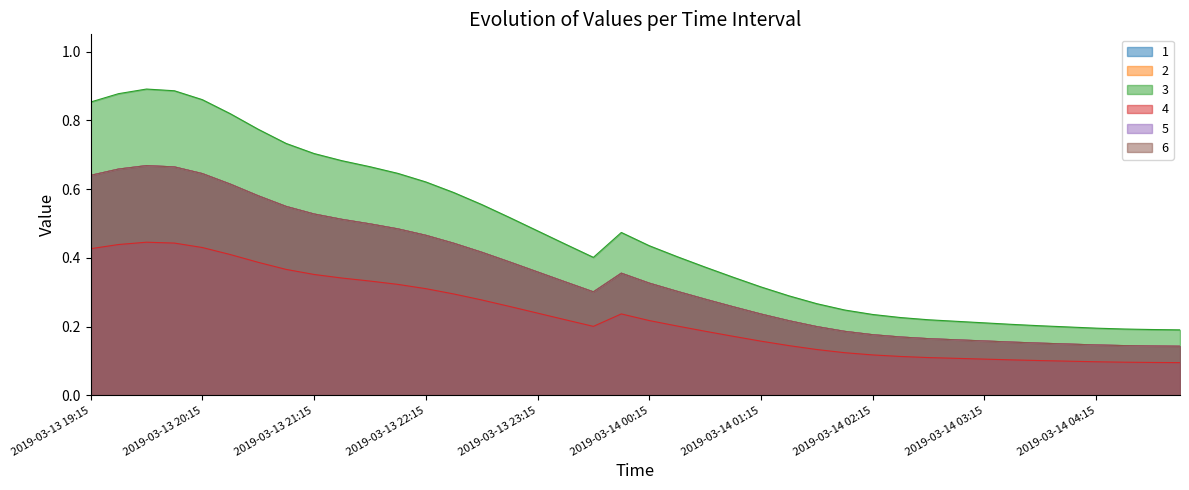

How many series are shown in this chart?

6